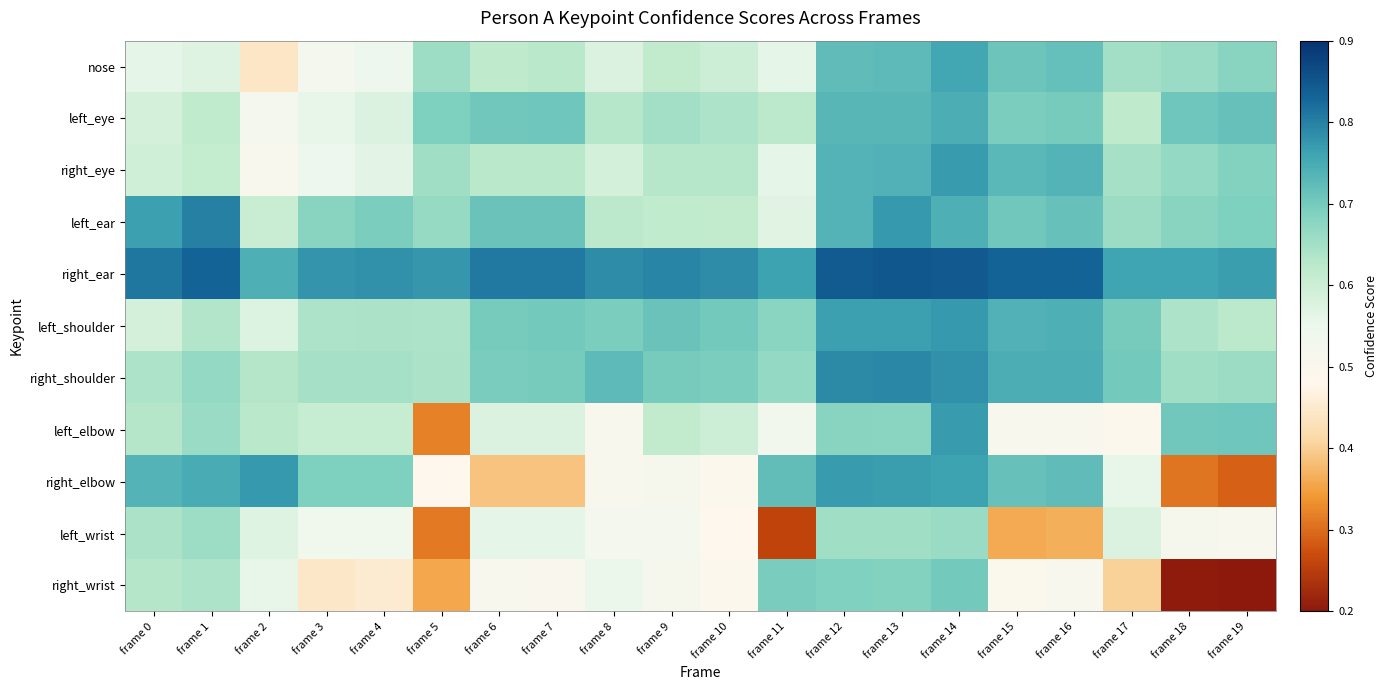

Which has a higher value, frame 7 or frame 13?

frame 13